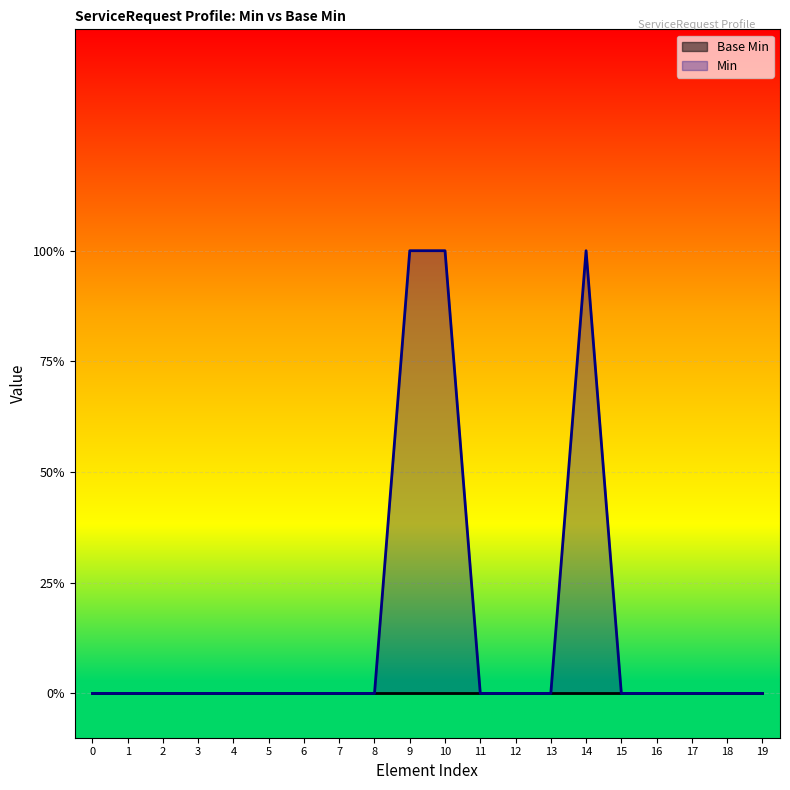

How many data points does each series have?

20